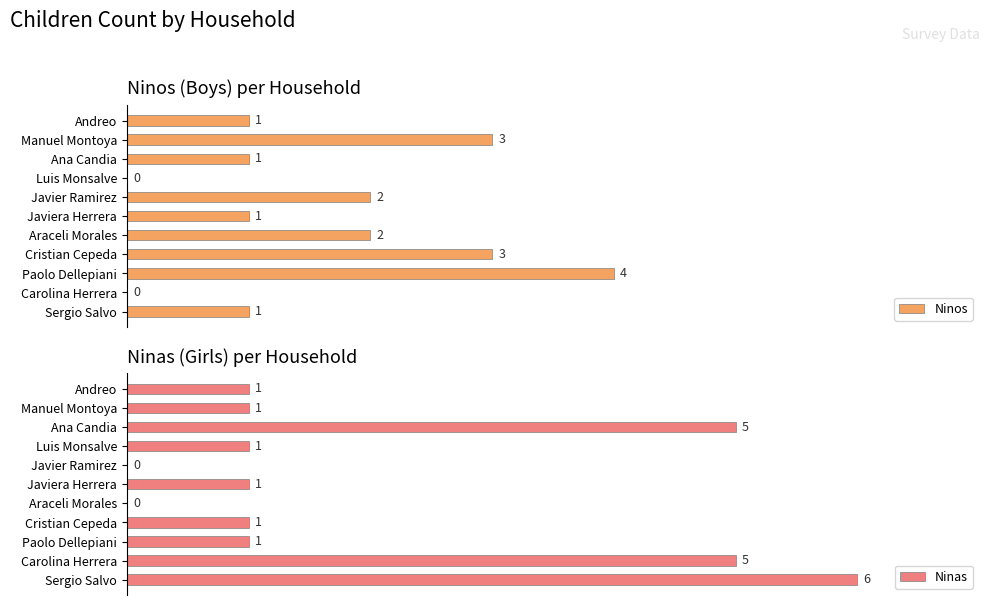

What is the average value of the Ninas series?

2